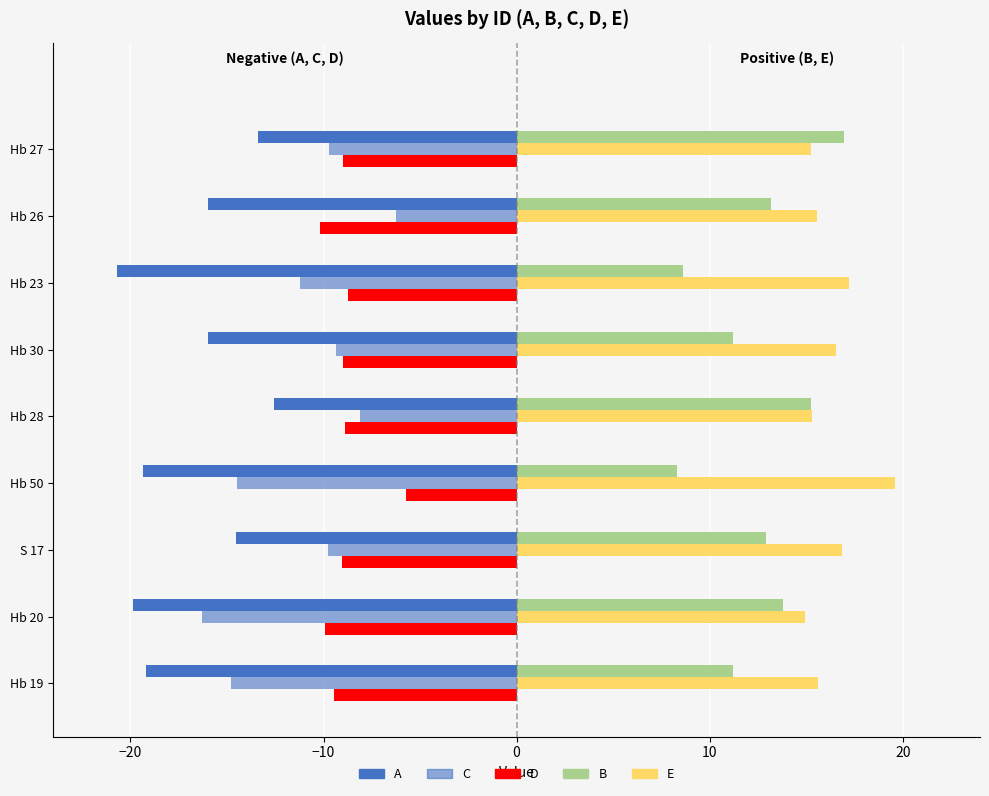

Which series has the largest range (max minus min)?

C